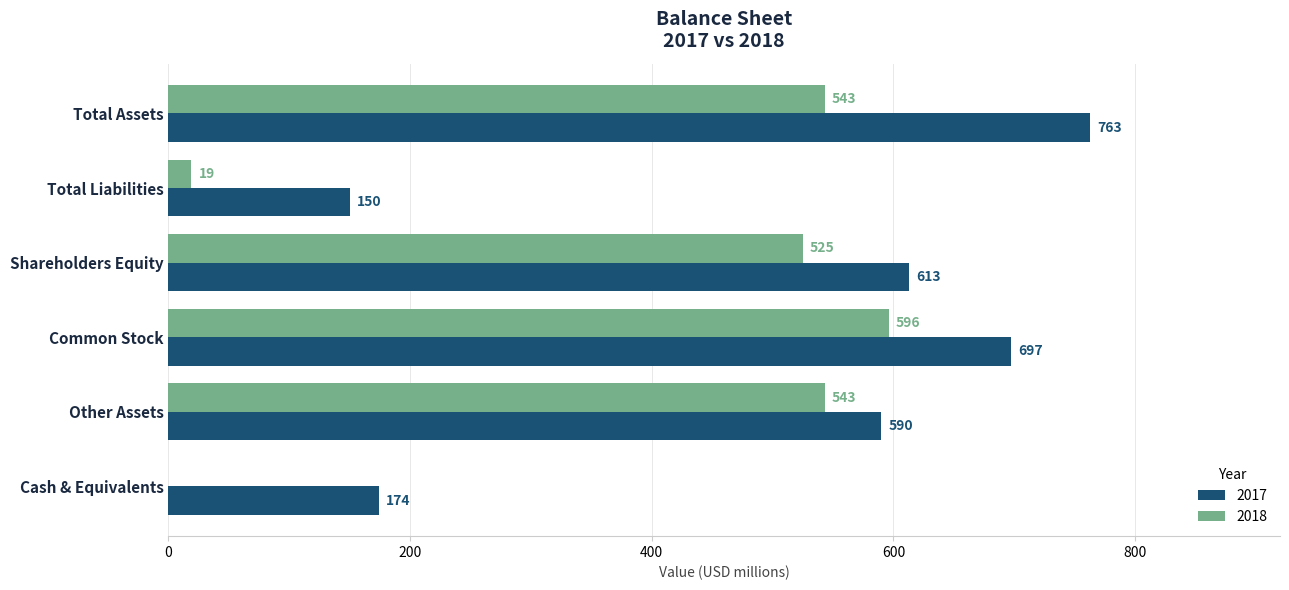

At which label is 2018 closest to 298?

Shareholders Equity